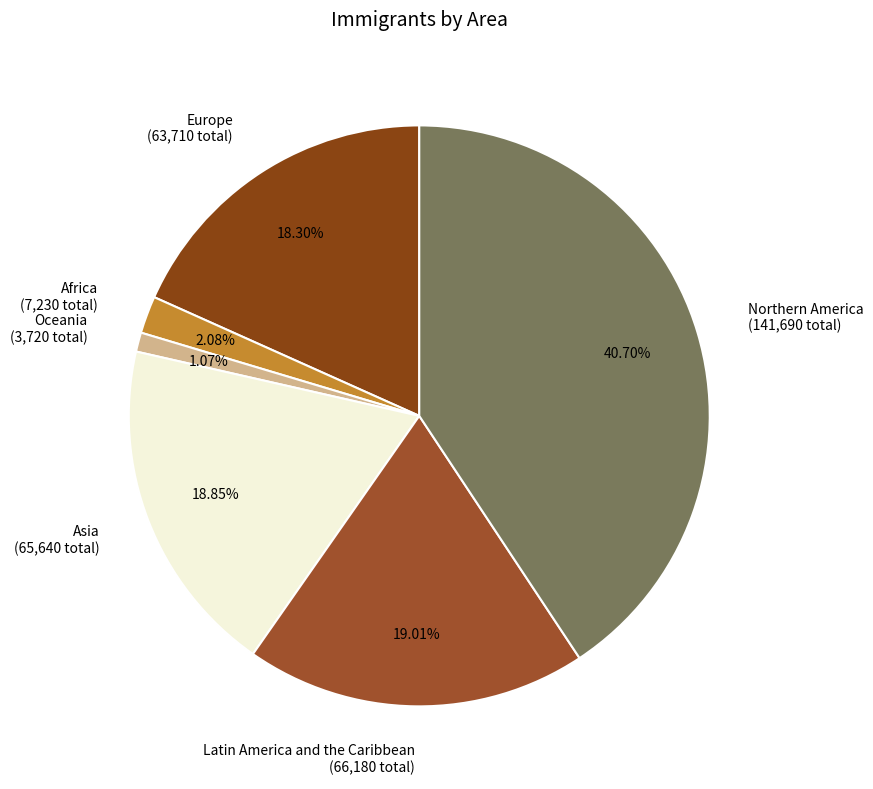

Count the number of slices in the pie.

6